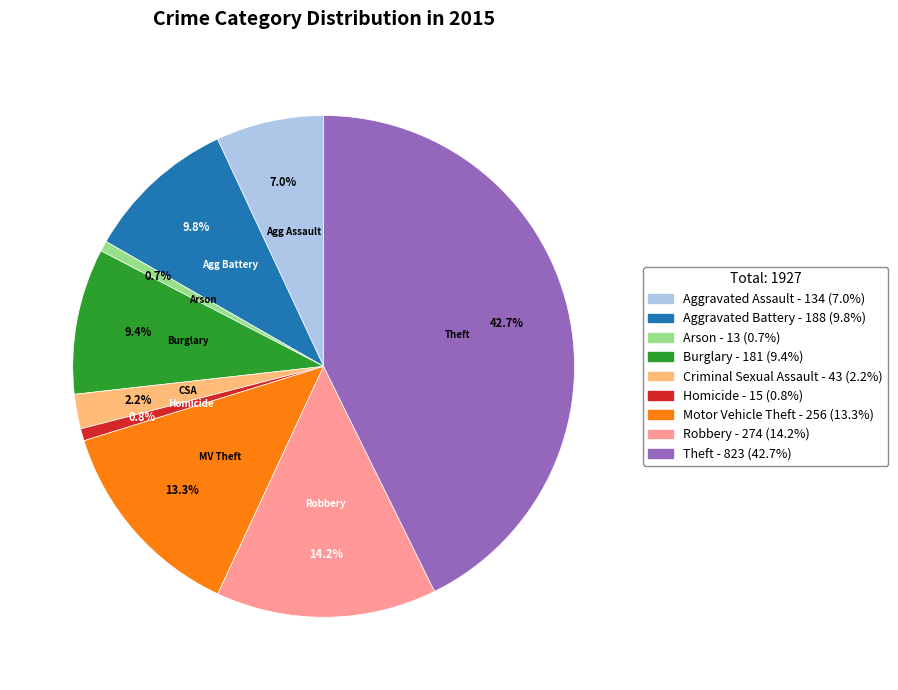

Is there a majority slice in this chart?

No